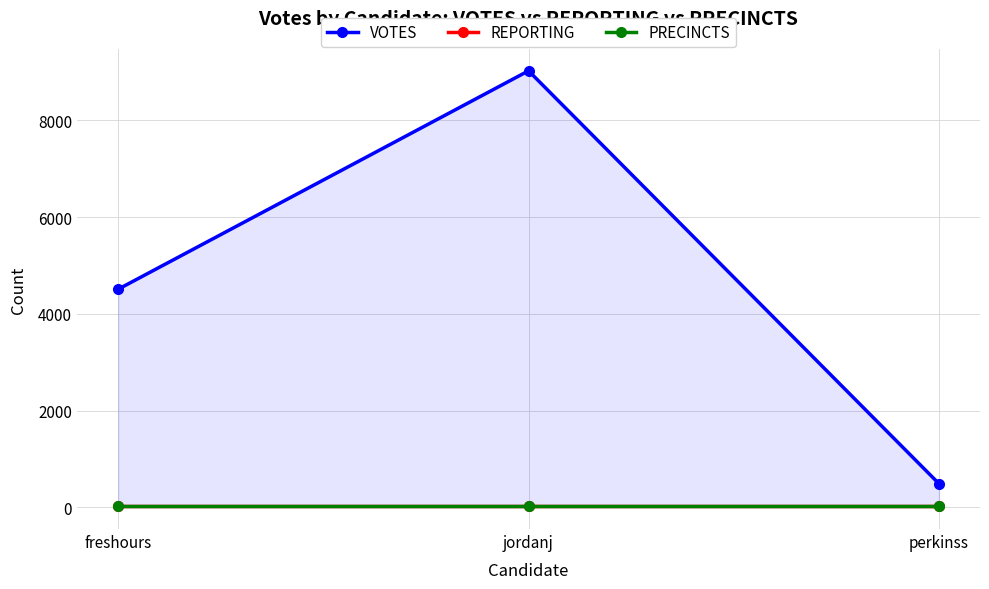

What is the minimum value shown in the chart?

25